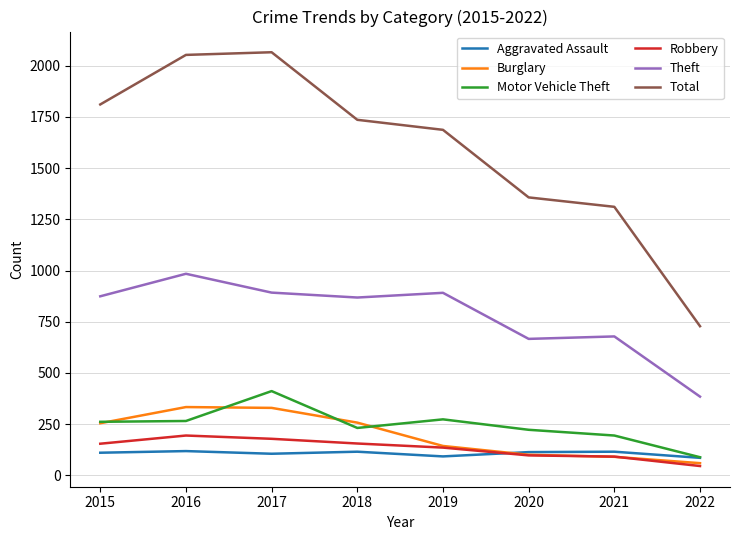

Between 2016 and 2020, which series saw the biggest shift?

Total